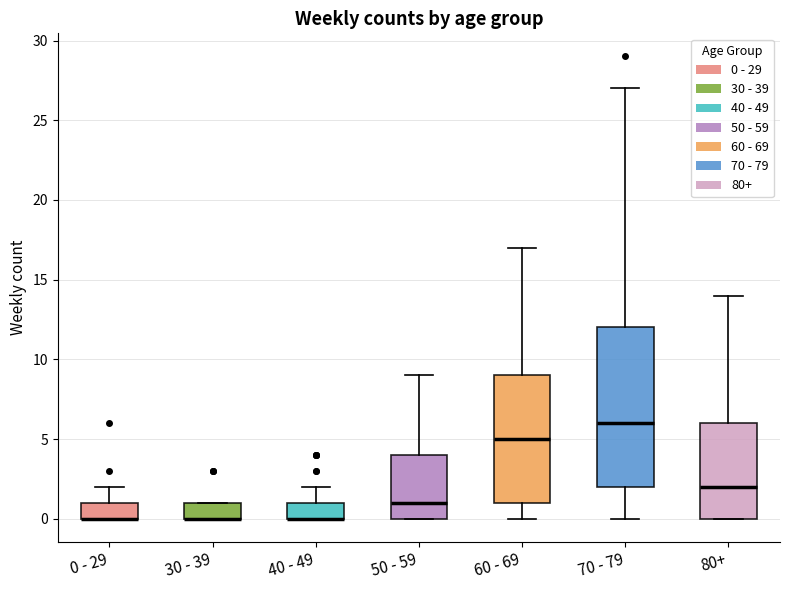

Reading left to right, read every box against the y-axis: the position of its median line, the range the box covers, and the ends of its whiskers. The values are not printed on the chart, so give them approximately, as read against the axis.

0 - 29: median 0 (drawn on the box's lower edge), box 0 to 1, whiskers 0 to 2
30 - 39: median 0 (drawn on the box's lower edge), box 0 to 1, whiskers 0 to 1
40 - 49: median 0 (drawn on the box's lower edge), box 0 to 1, whiskers 0 to 2
50 - 59: median 1, box 0 to 4, whiskers 0 to 9
60 - 69: median 5, box 1 to 9, whiskers 0 to 17
70 - 79: median 6, box 2 to 12, whiskers 0 to 27
80+: median 2, box 0 to 6, whiskers 0 to 14